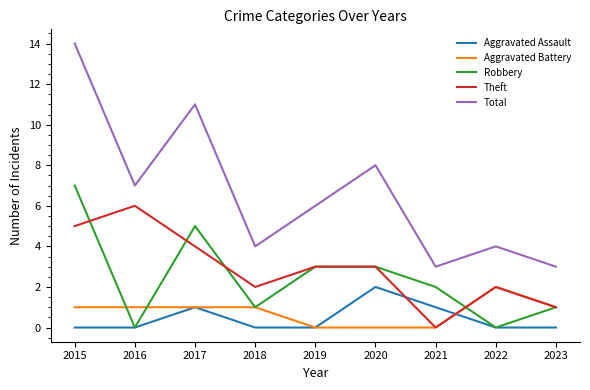

True or false: Aggravated Battery has a value of -1 at 2019.

False